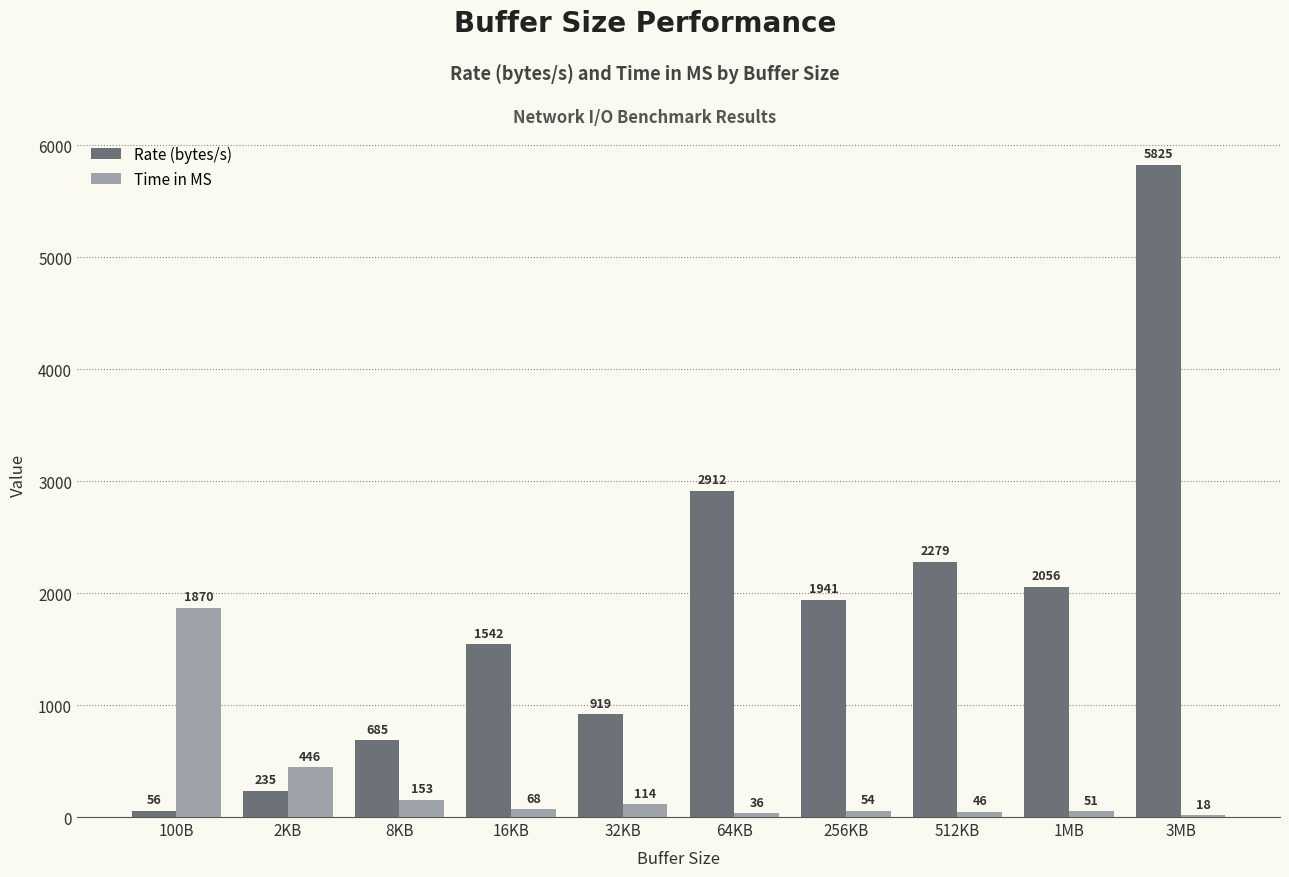

How many groups of bars are there?

10